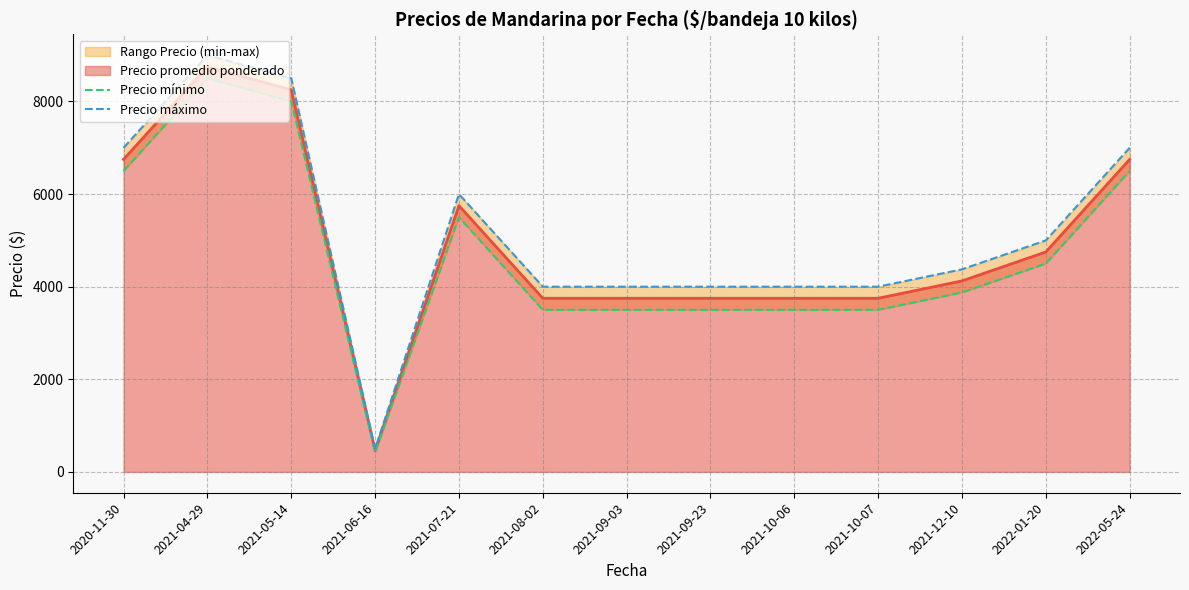

What is the maximum value for Precio promedio ponderado?

8750.0